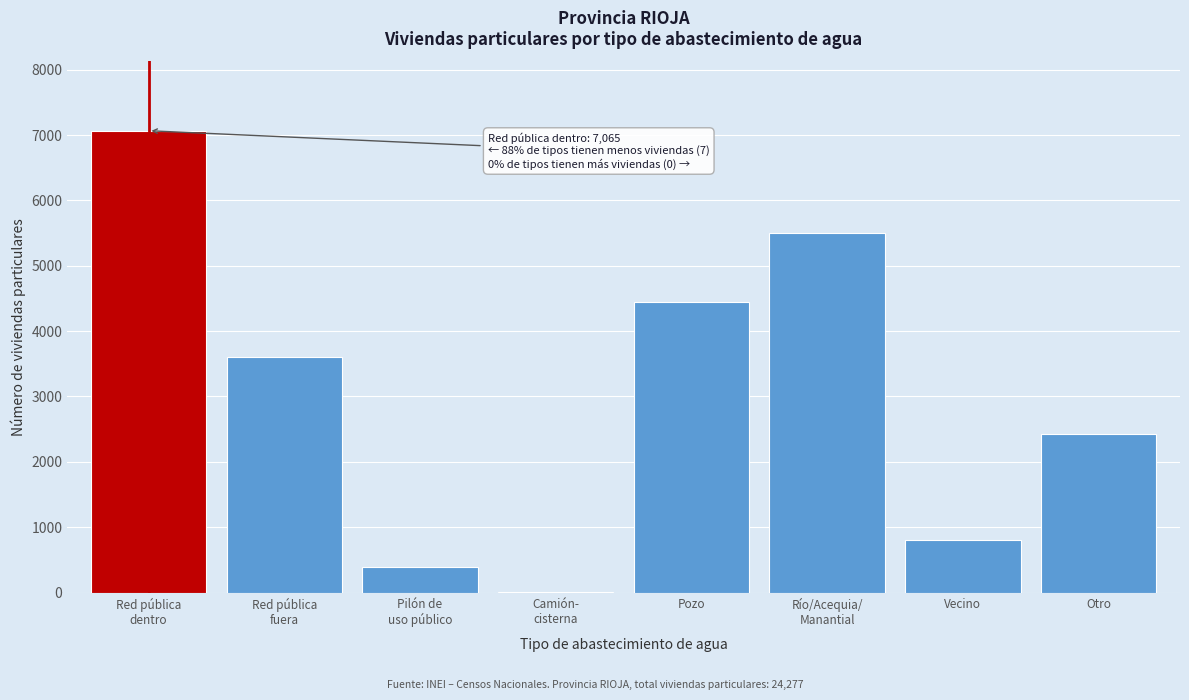

The chart shows a value of 3774 at Otro. True or false?

False